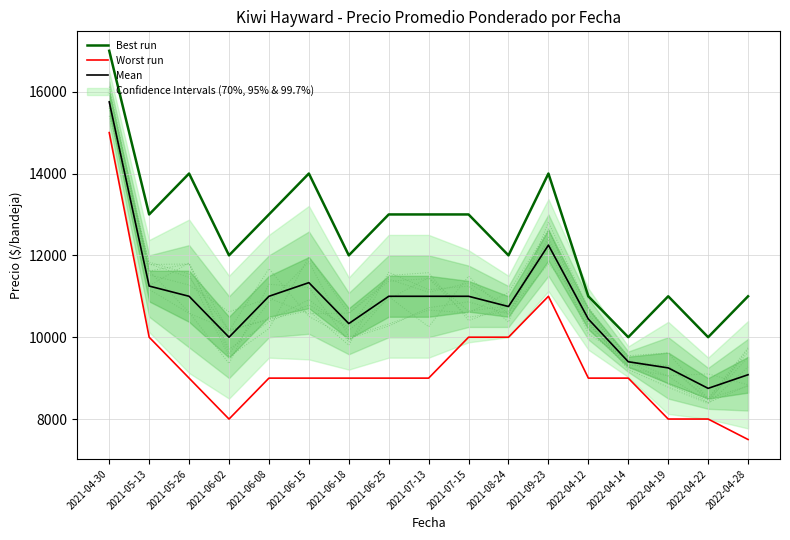

What is the maximum value shown in the chart?

17000